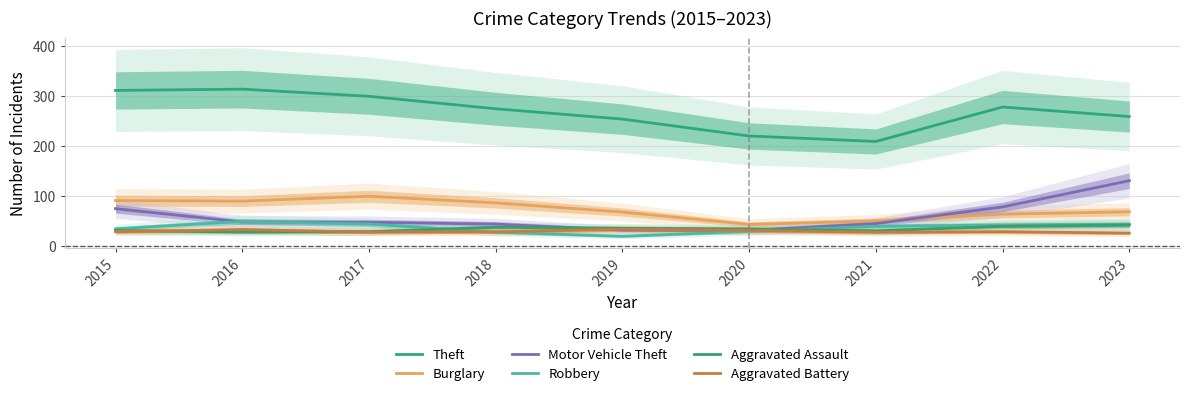

At how many categories does at least one series exceed 164?

9